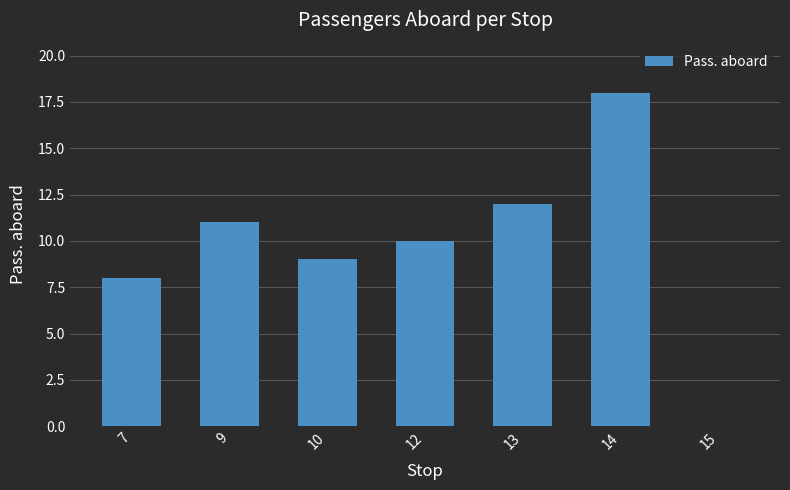

At which label does the data first exceed 10?

9